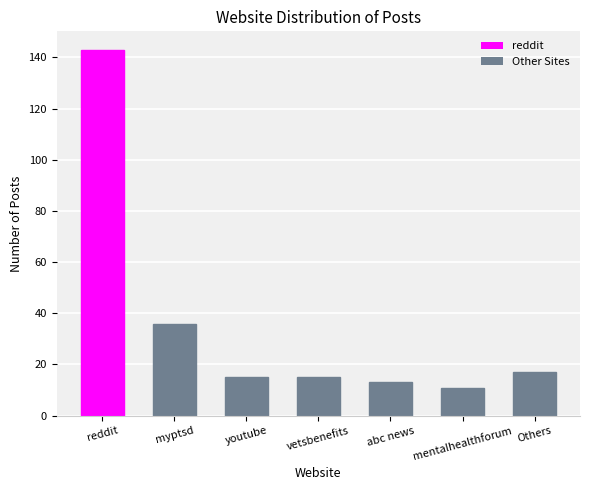

What is the value of the 3rd bar from the left?

15